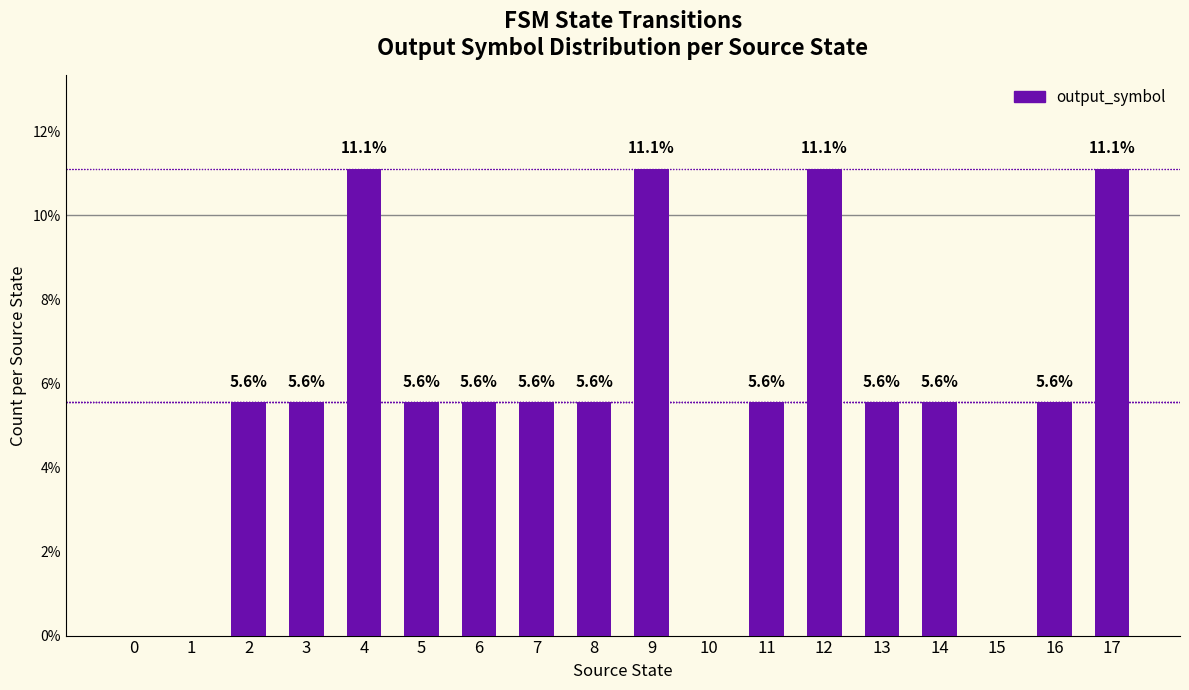

How many data points are above 5?

14